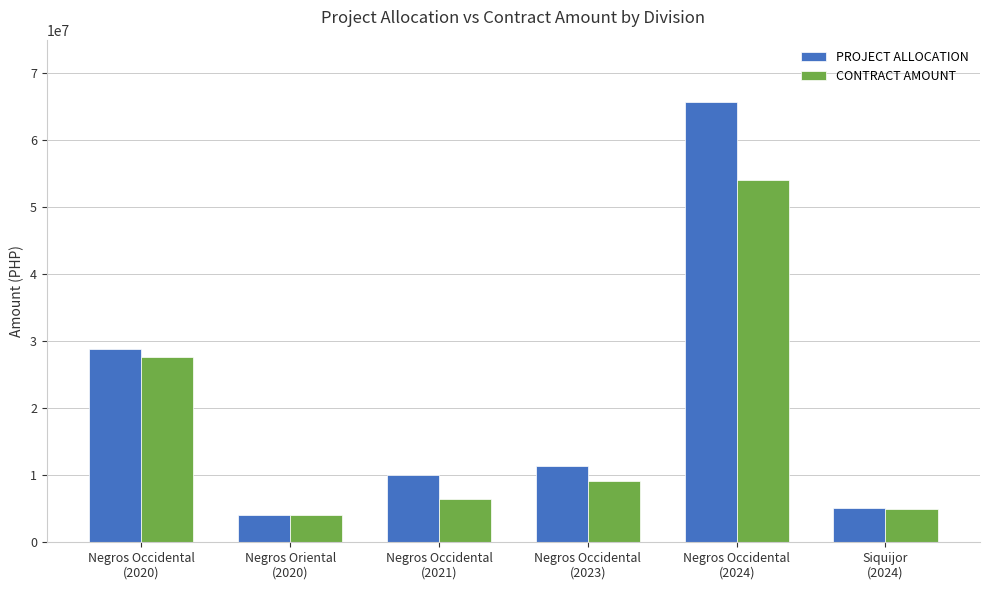

What is the spread (max minus min) of values at Negros Oriental
(2020)?

20116.4